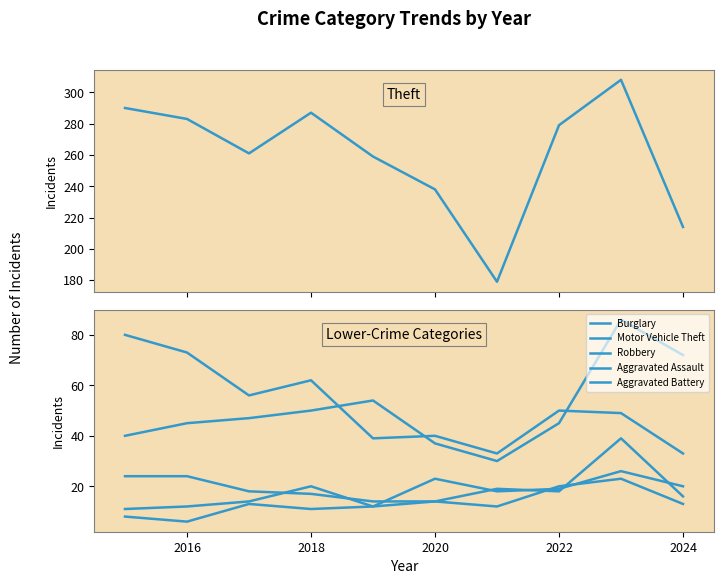

How many data points does each series have?

10